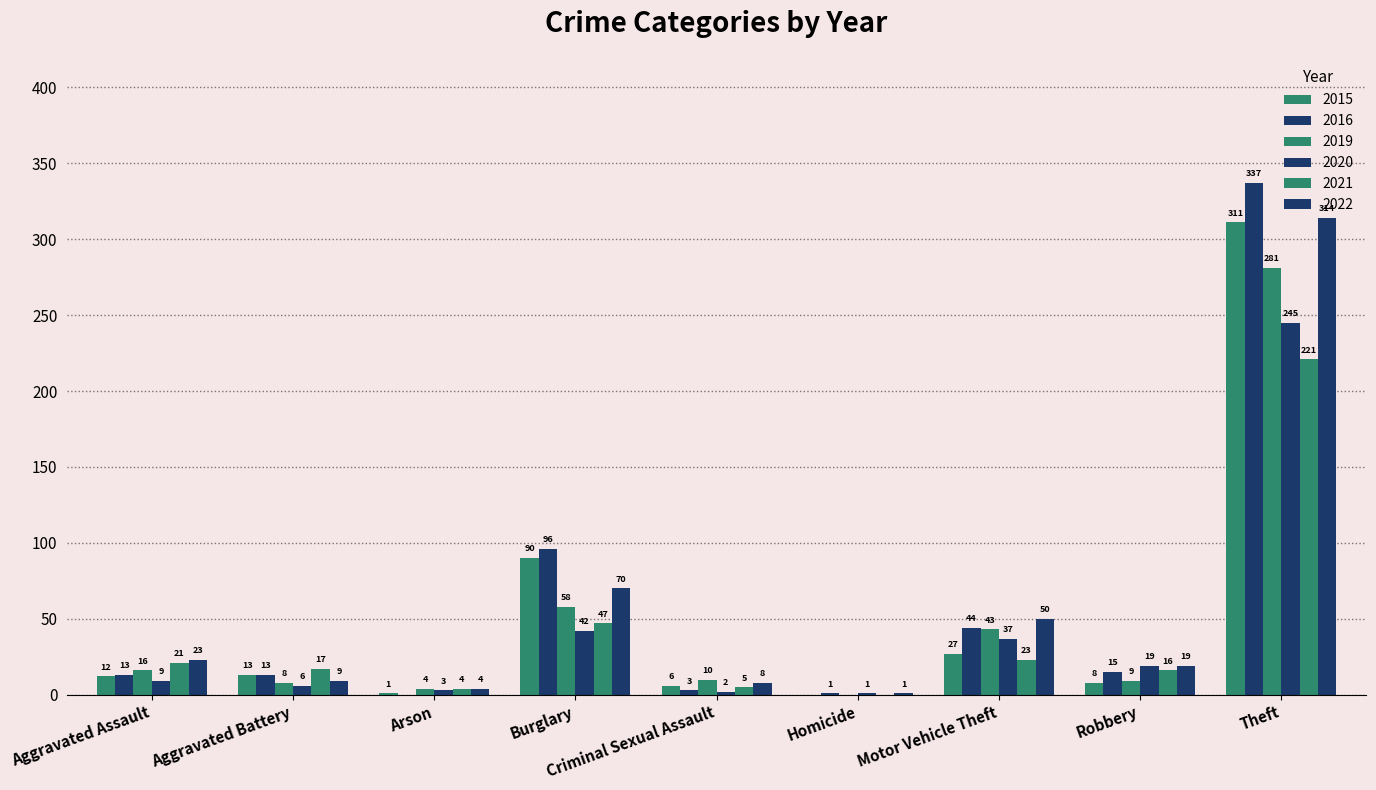

Rank the series by their maximum value, from lowest to highest.

2021, 2020, 2019, 2015, 2022, 2016